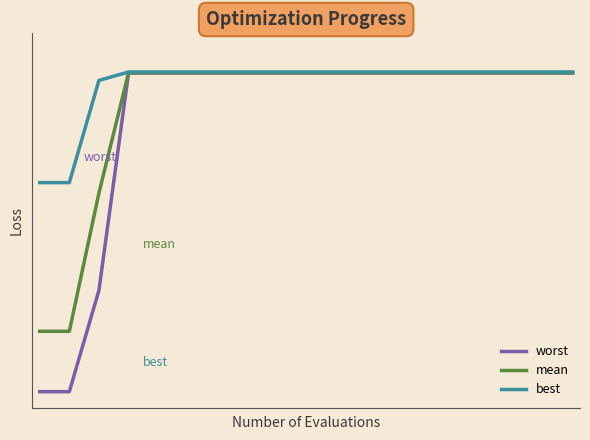

True or false: best has more than 1 points higher than both neighbors.

False